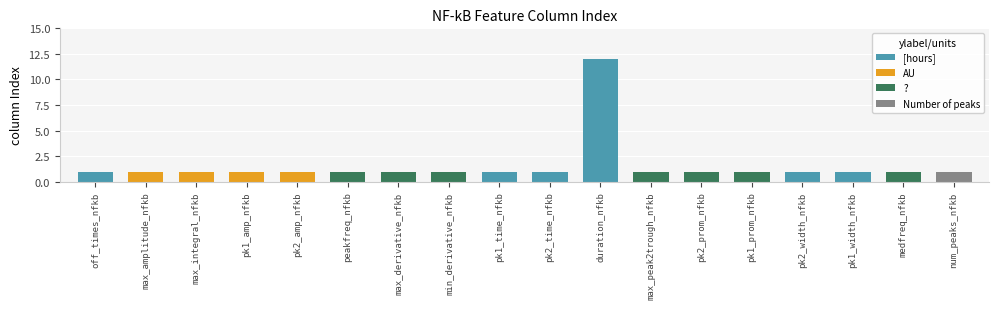

What is the label of the 11th bar from the left?

duration_nfkb